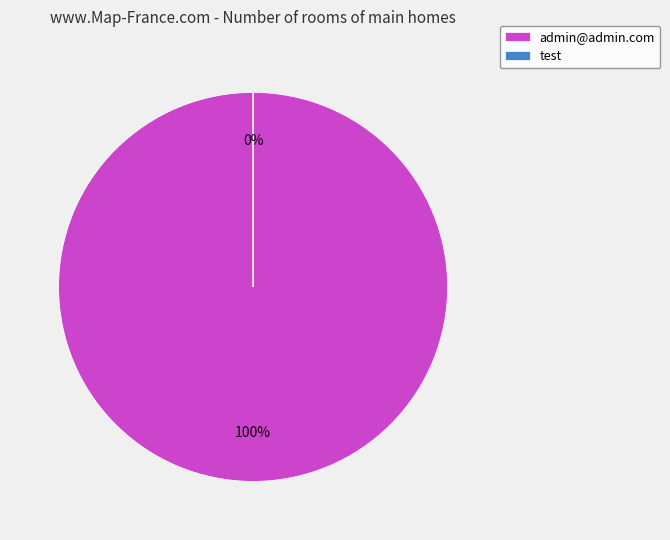

Combined, do test and admin@admin.com account for over 50%?

Yes